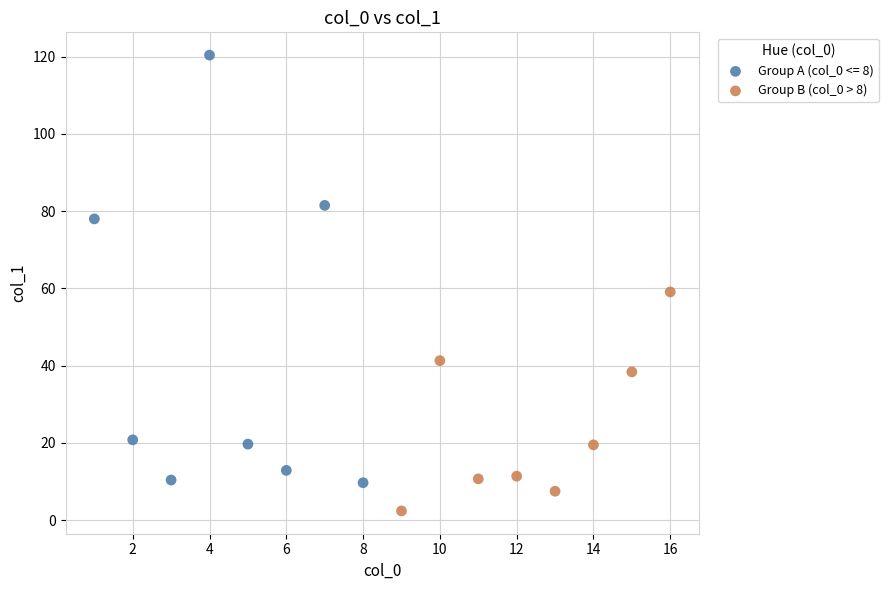

Which series reaches the minimum Y coordinate?

Group B (col_0 > 8)